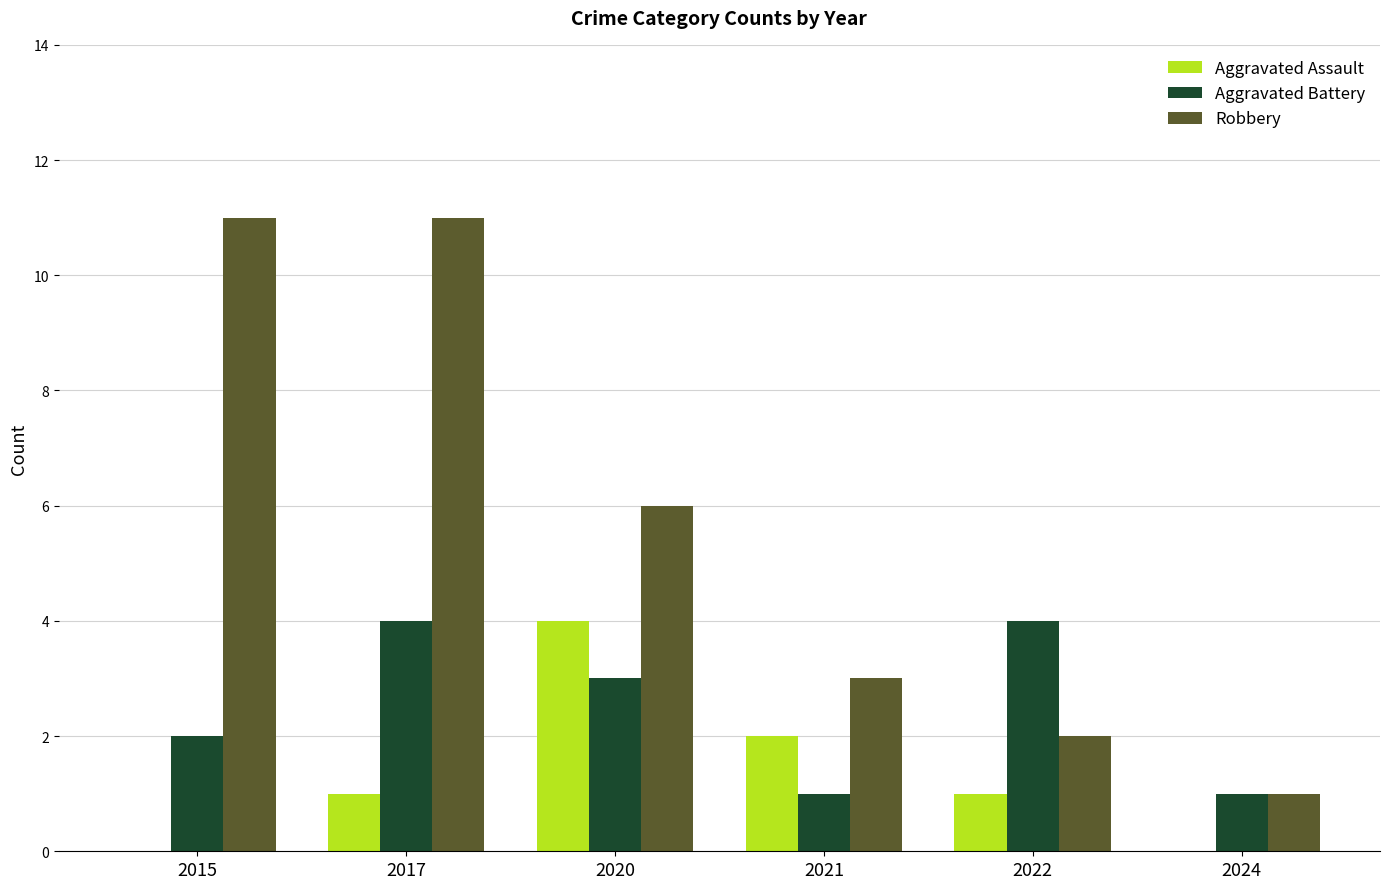

True or false: Aggravated Battery has a value of 3 at 2015.

False